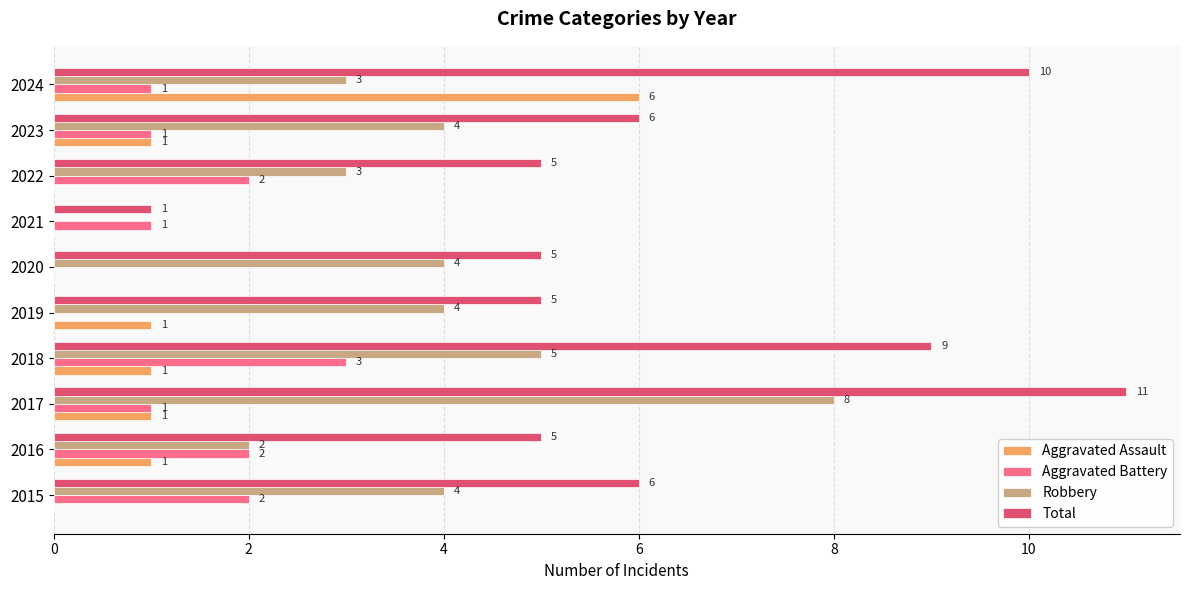

Is it true that Robbery equals 12 at 2017?

False